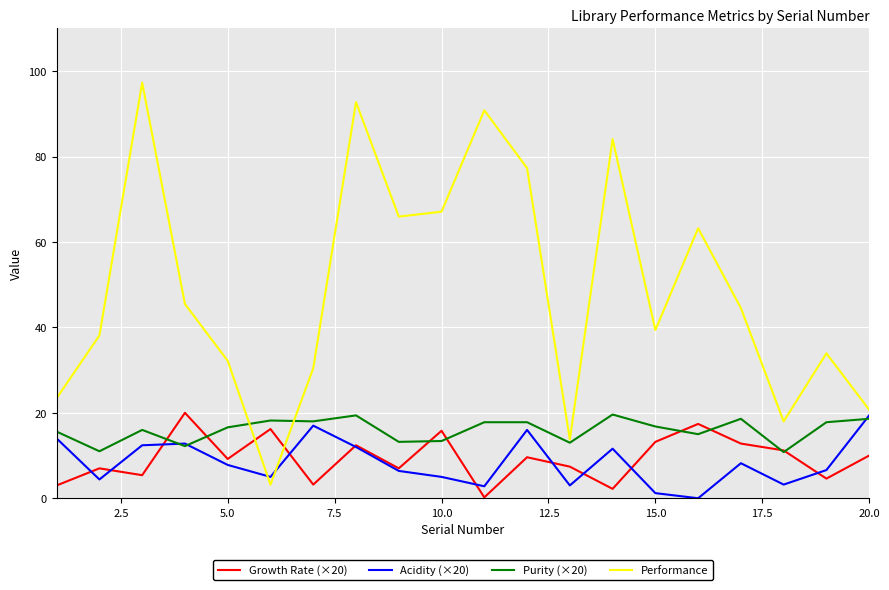

Which series has the largest range (max minus min)?

Performance